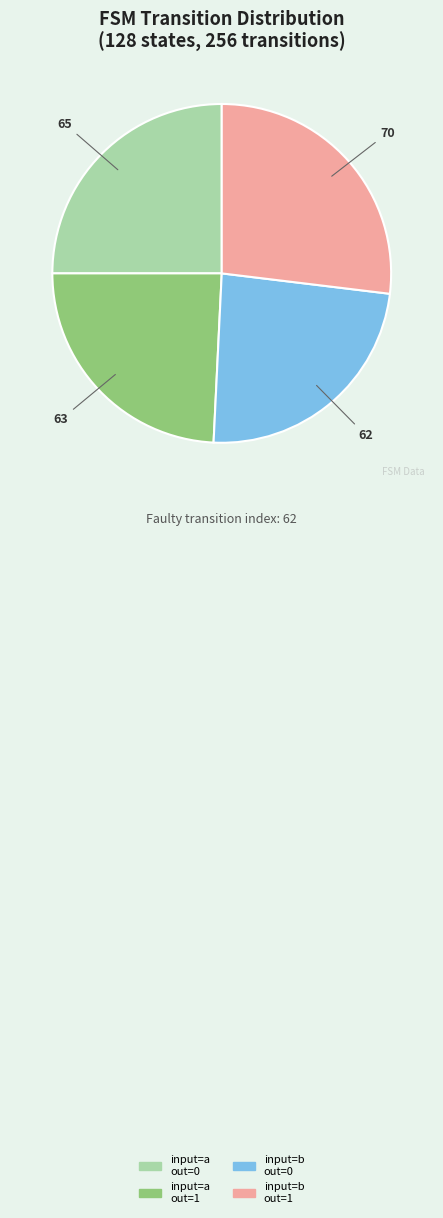

Which slice is the largest?

input=b out=1